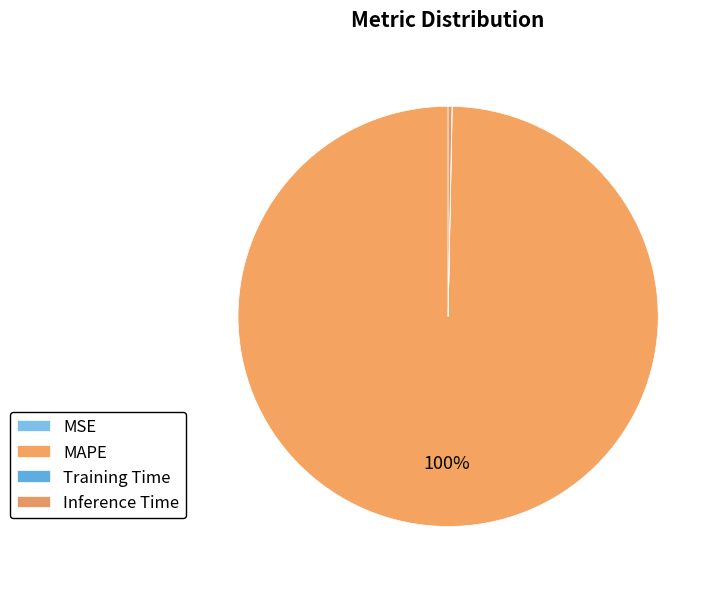

Rank the categories by value from highest to lowest.

MAPE, Inference Time, Training Time, MSE